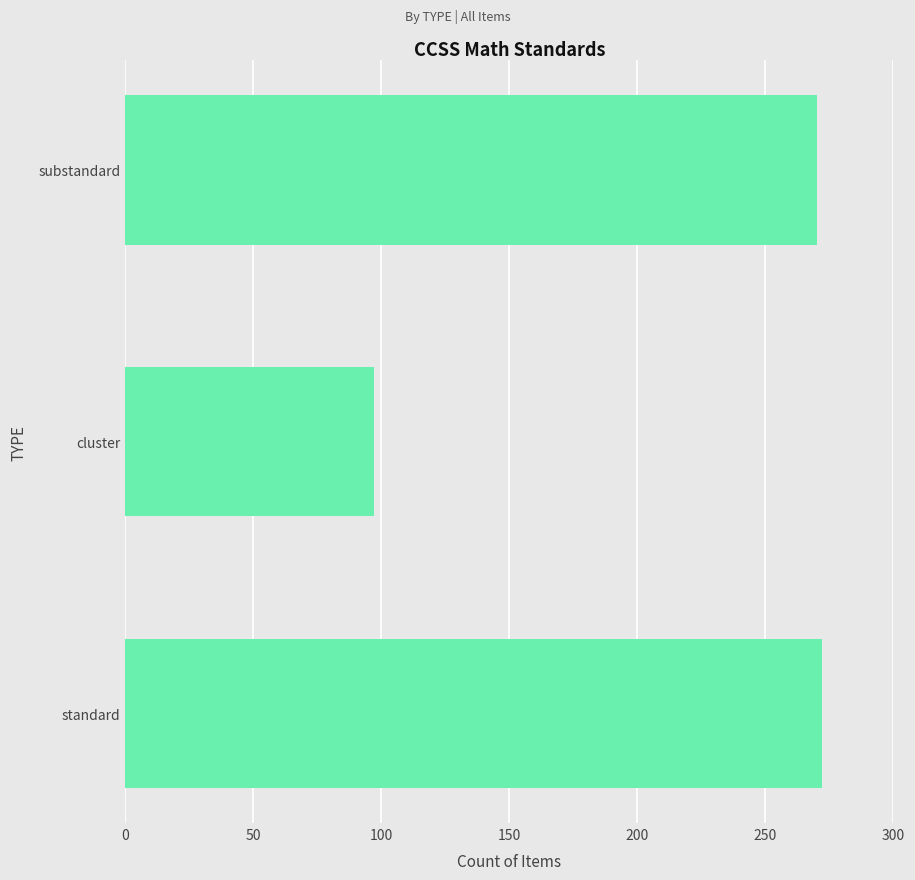

Approximately how many times larger is the value at standard compared to cluster?

2.8